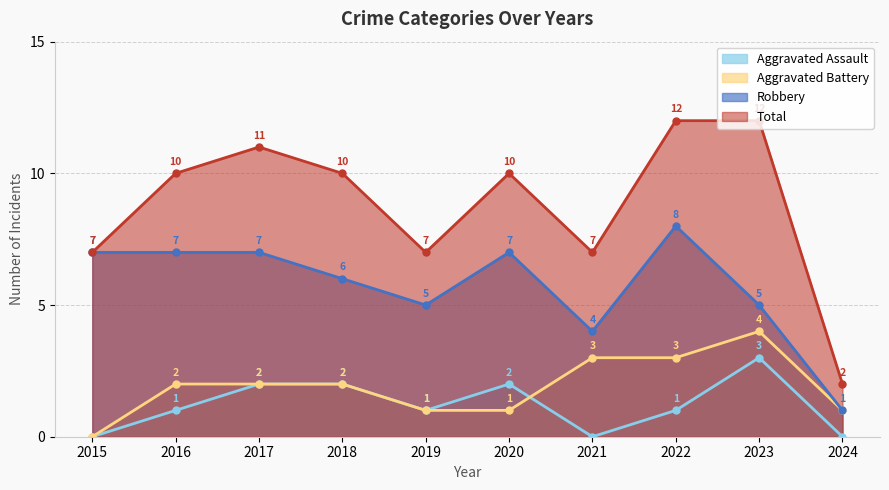

Between 2024 and 2018, which is larger?

2018